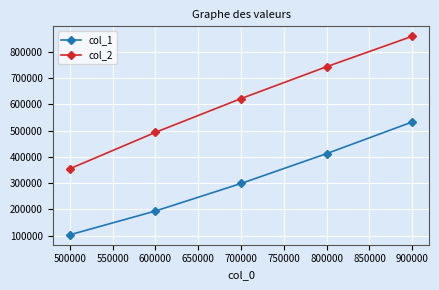

What is the sum of all col_2 values?

3074321